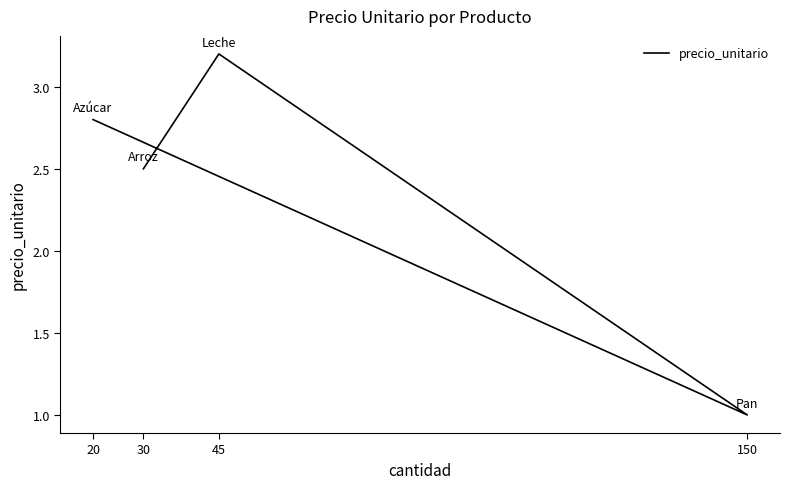

What is the change in value from 30 to 45?

+0.7